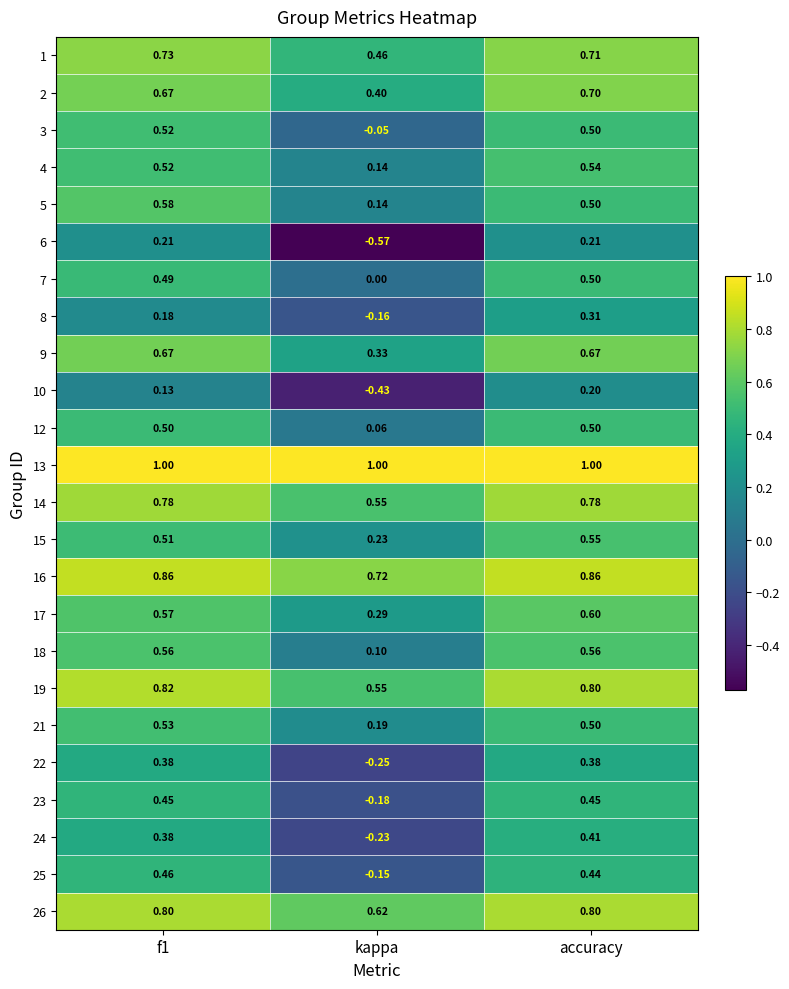

At which label does 10 reach its minimum?

kappa